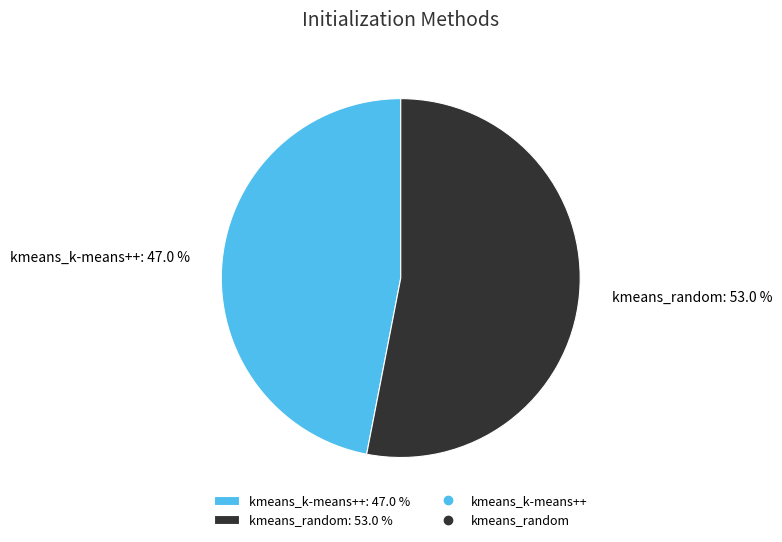

Do kmeans_random and kmeans_k-means++ together represent more than half of the pie?

Yes